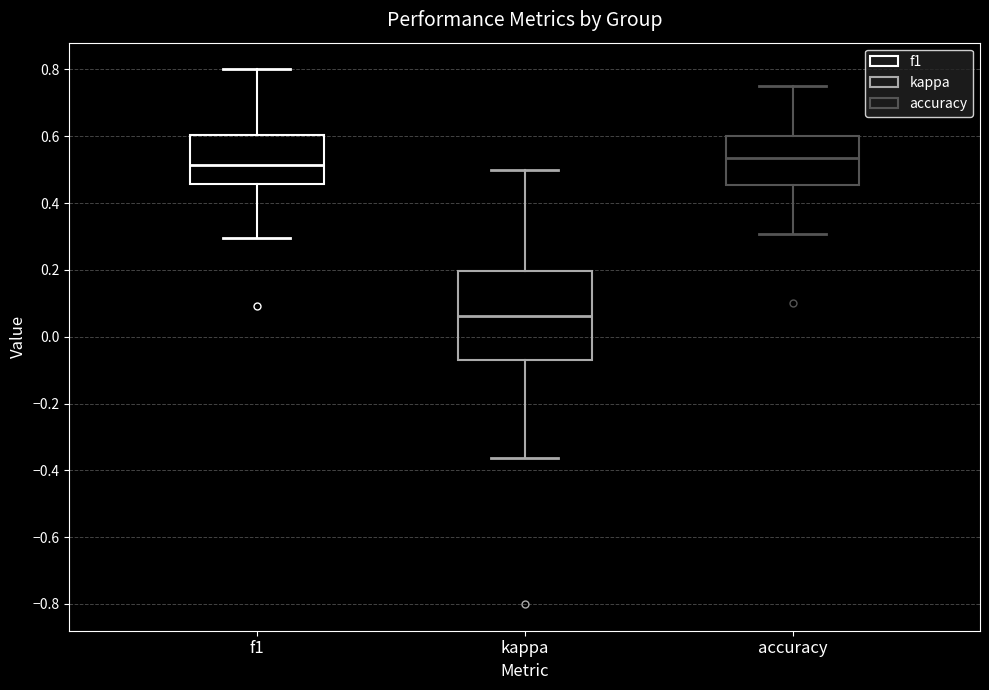

Reading left to right, read every box against the y-axis: the position of its median line, the range the box covers, and the ends of its whiskers. The values are not printed on the chart, so give them approximately, as read against the axis.

f1: median 0.52, box 0.46 to 0.60, whiskers 0.30 to 0.80
kappa: median 0.06, box -0.08 to 0.20, whiskers -0.36 to 0.50
accuracy: median 0.54, box 0.46 to 0.60, whiskers 0.30 to 0.76